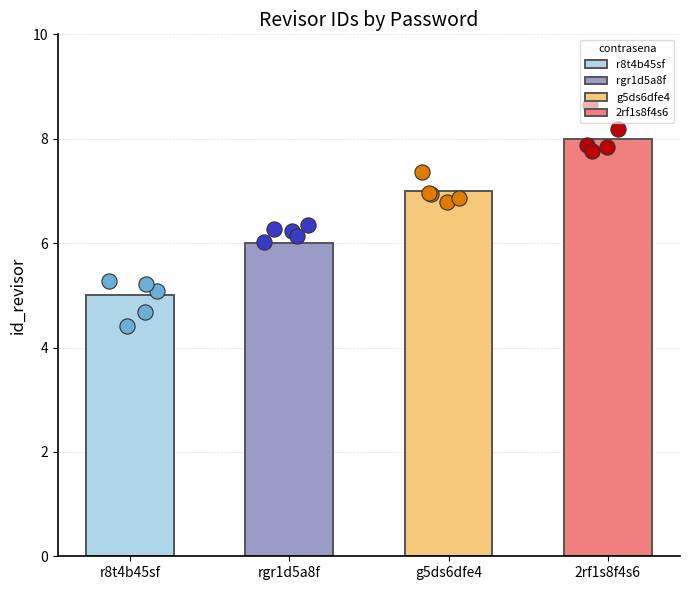

What is the change in value from rgr1d5a8f to g5ds6dfe4?

+1